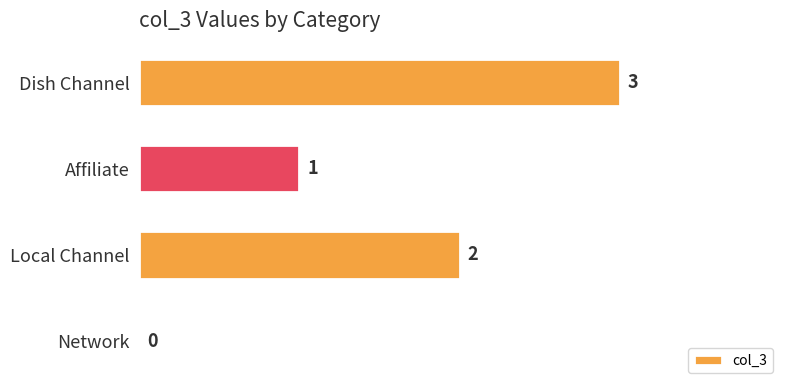

Count the number of data series in this chart.

1